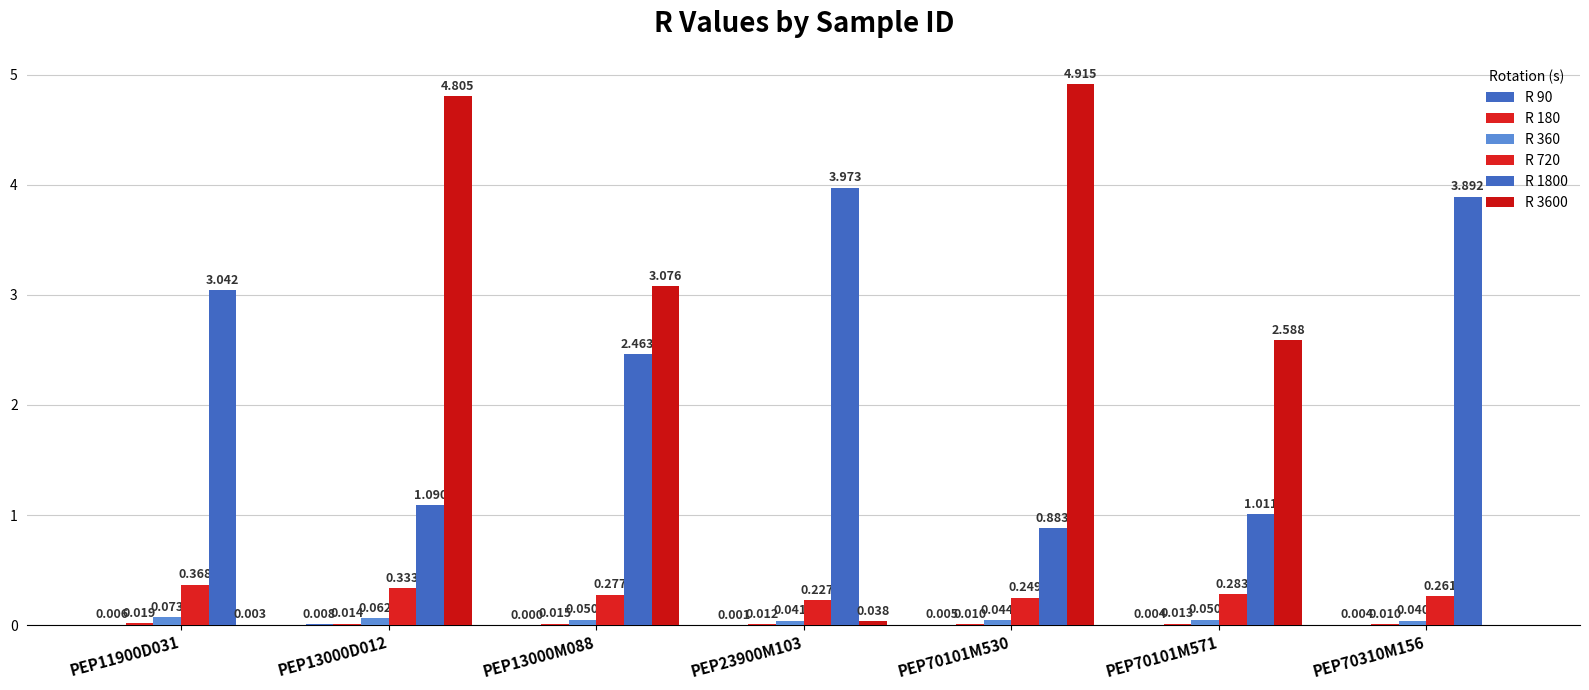

Does the chart contain stacked bars?

No